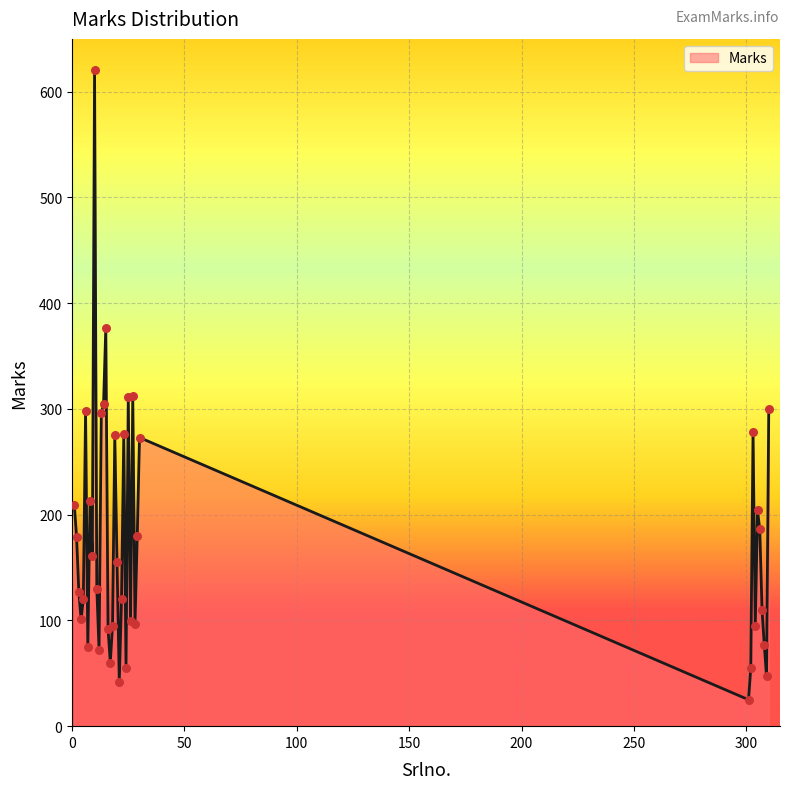

What is the greatest value displayed?

621